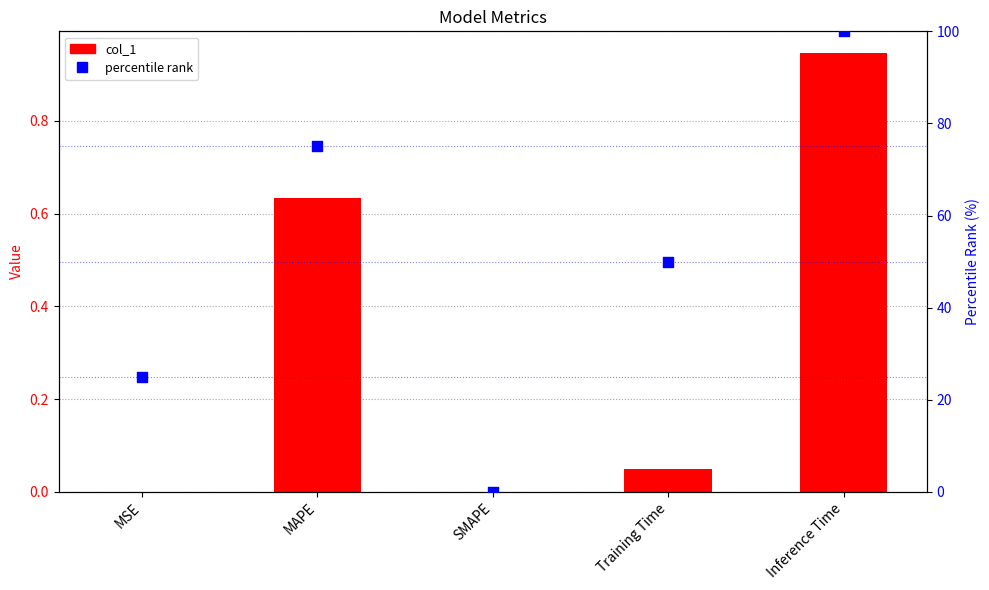

Is the value of percentile rank at SMAPE greater than the value of col_1 at MSE?

No